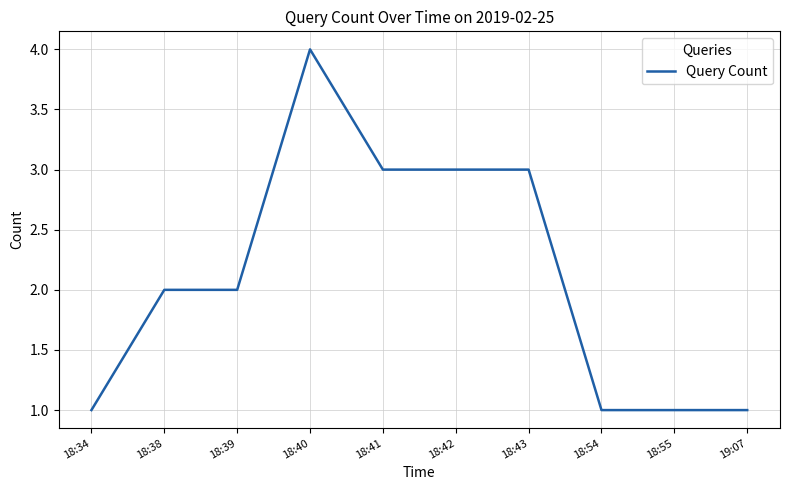

How many distinct data groups are displayed?

1